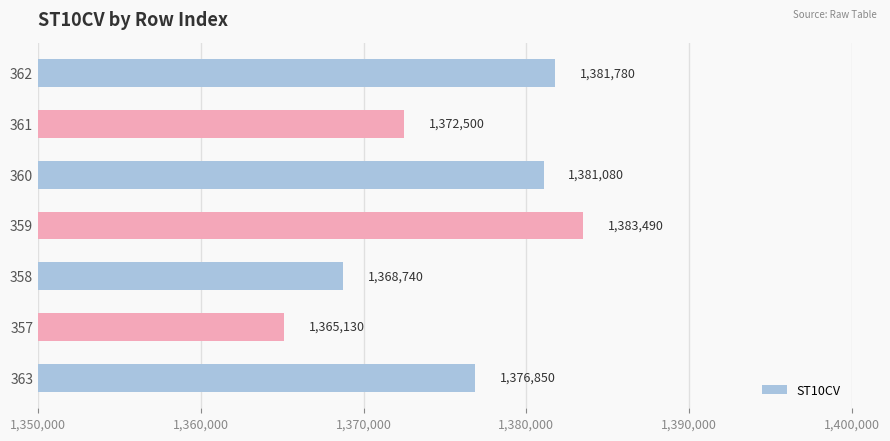

Reading bottom to top, extract all data points from this chart.

1376850	1365130	1368740	1383490	1381080	1372500	1381780